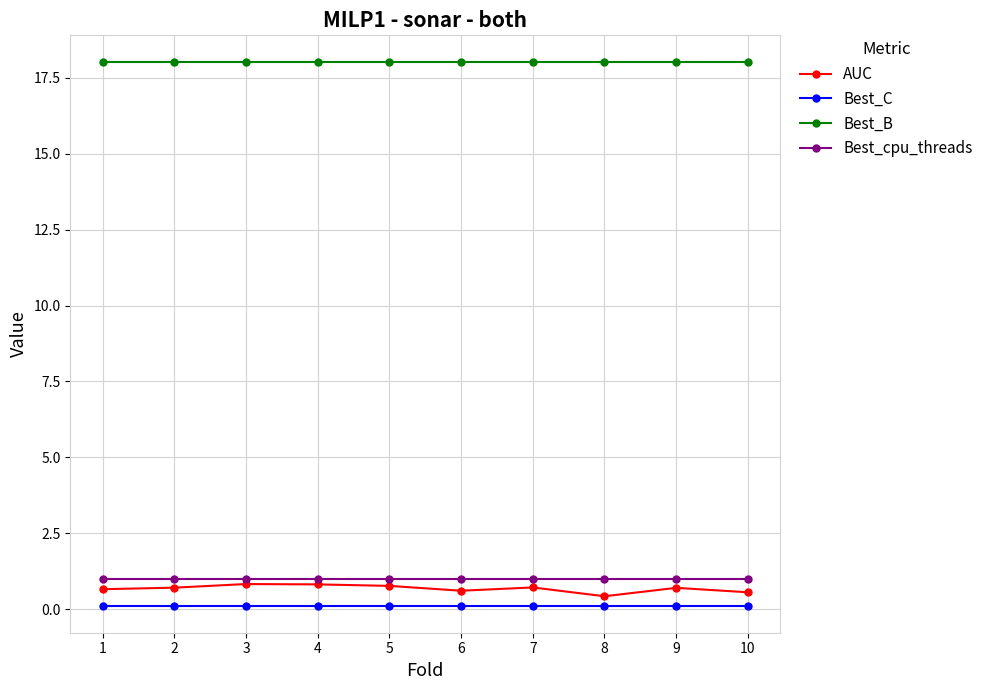

True or false: Best_cpu_threads and AUC intersect in this chart.

False